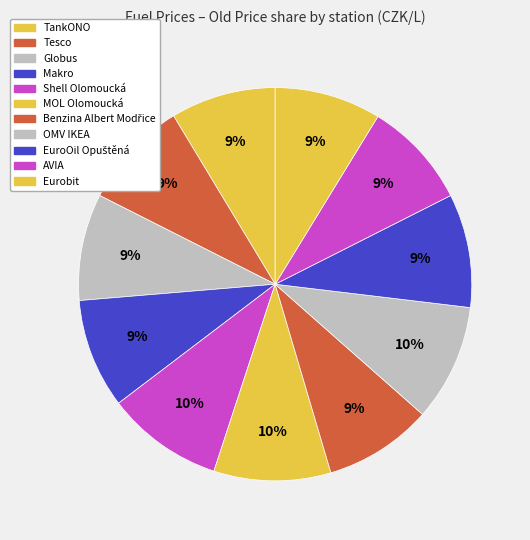

Is there any slice that represents more than half of the pie?

No